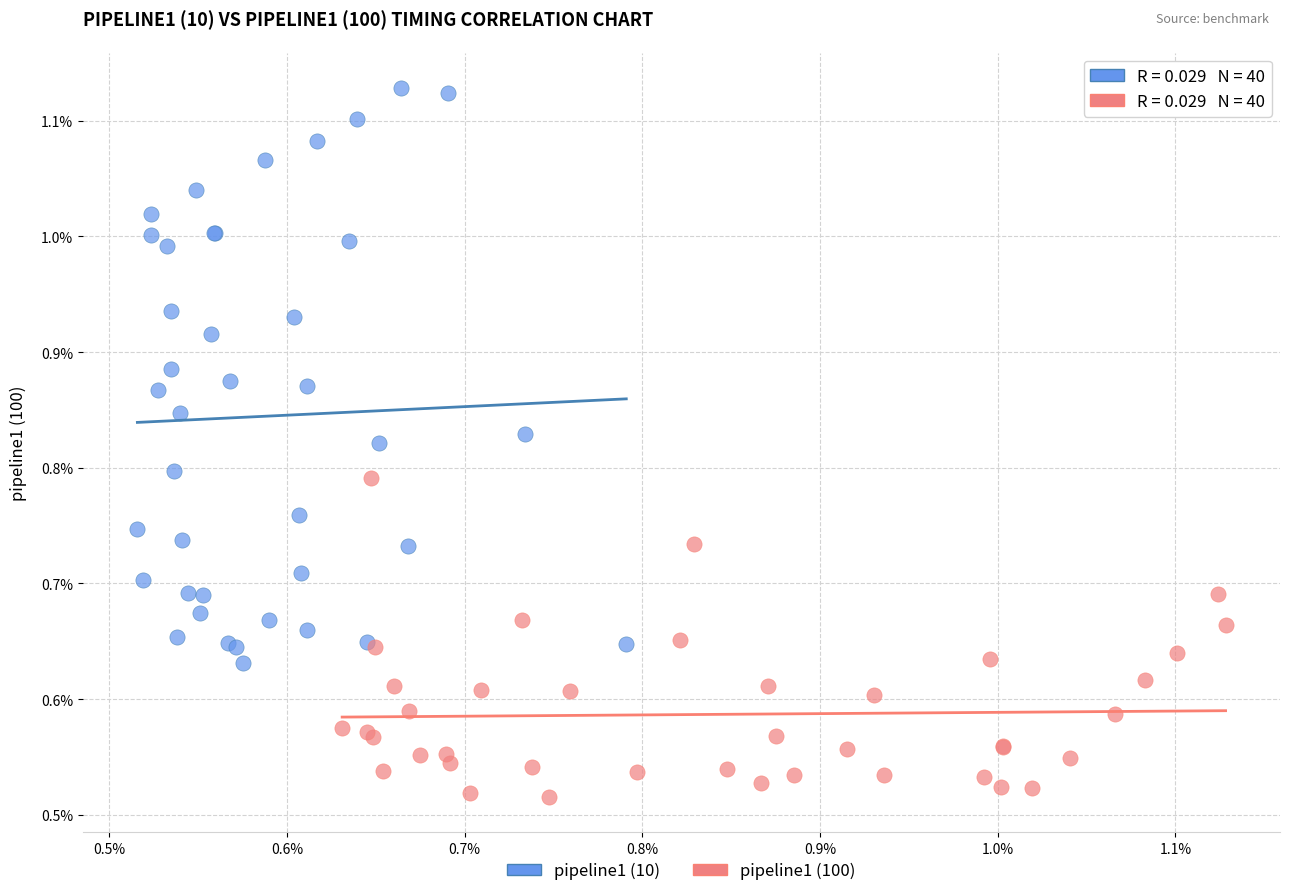

Which series reaches the minimum Y coordinate?

pipeline1 (100)